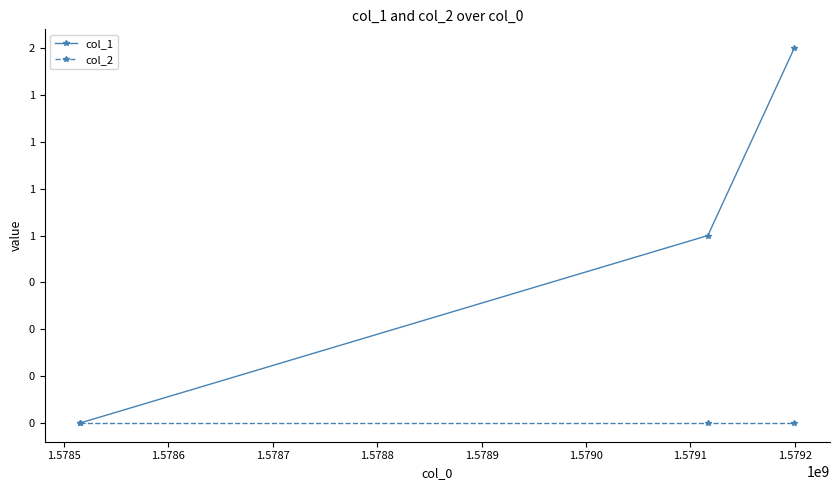

Reading left to right, what are all the values shown in this chart?

col_1: 0	1	2
col_2: 0	0	0